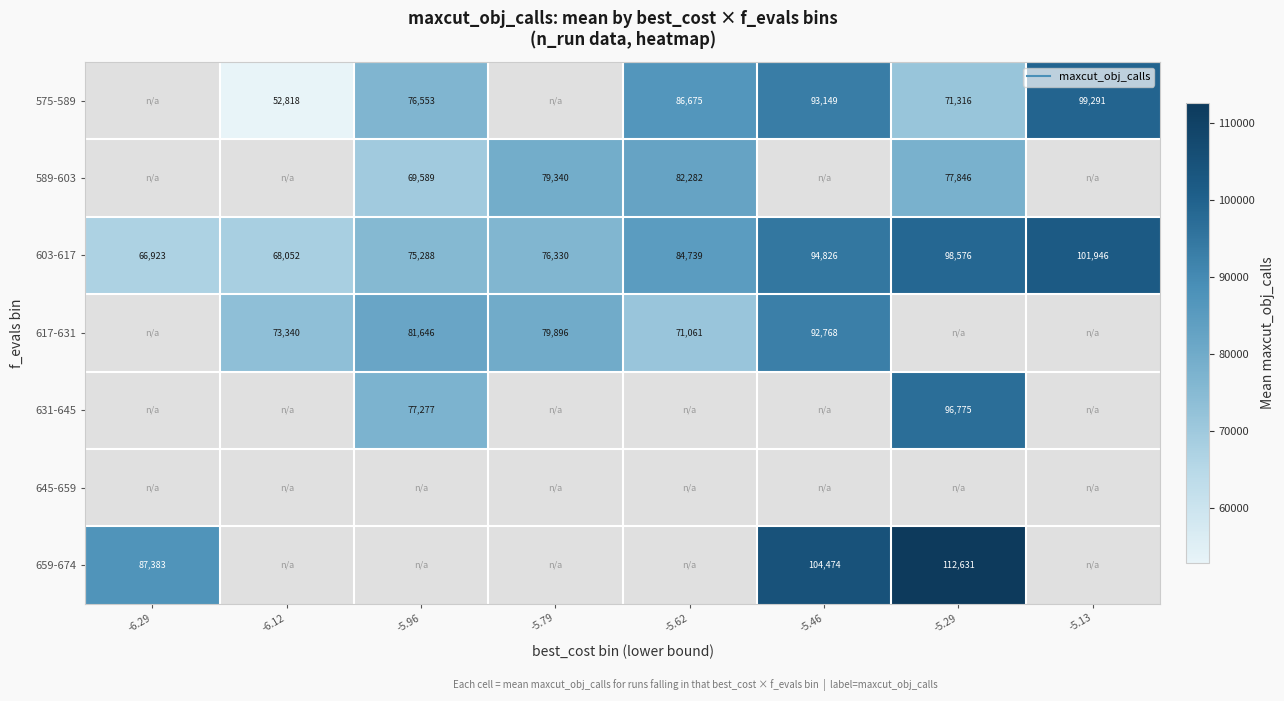

Between -5.46 and -5.13, which series saw the biggest shift?

603-617